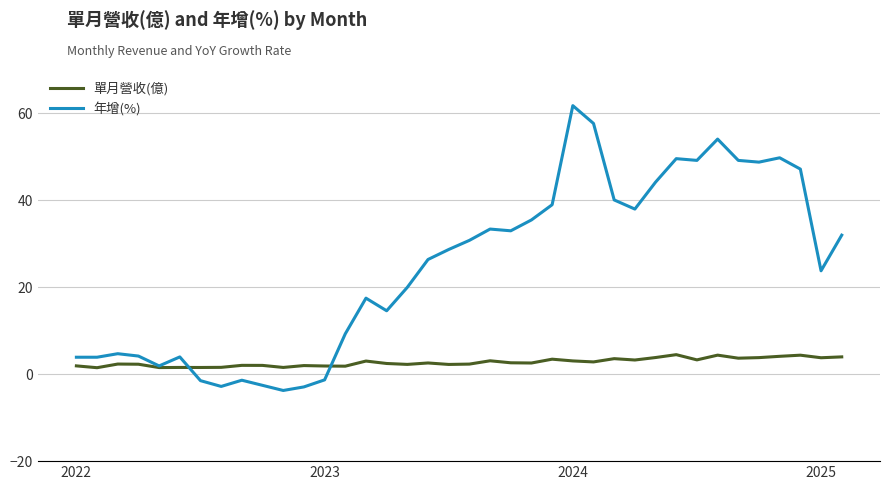

List the series in order of their peak value, lowest first.

單月營收(億), 年增(%)